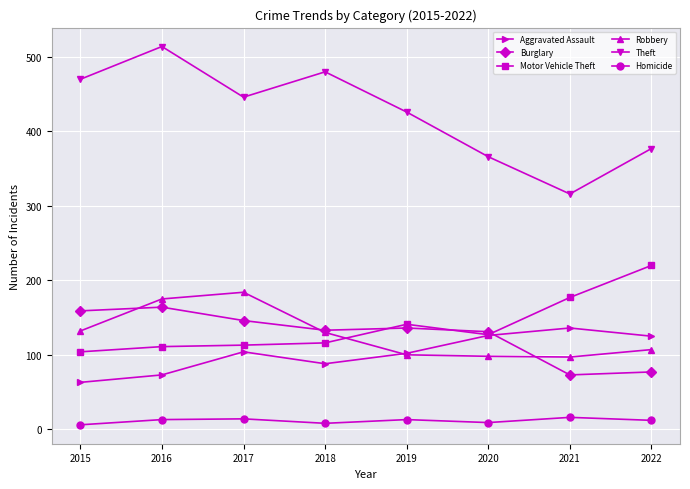

Rank the series at 2015 from highest to lowest value.

Theft, Burglary, Robbery, Motor Vehicle Theft, Aggravated Assault, Homicide